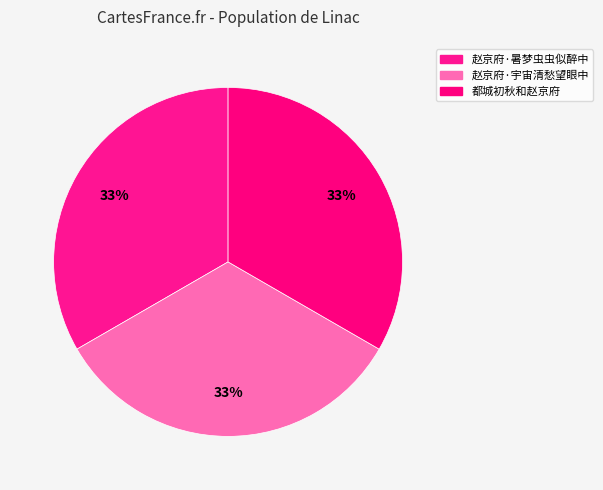

What is the ratio of the value at 赵京府·暑梦虫虫似醉中 to the value at 赵京府·宇宙清愁望眼中?

1.0